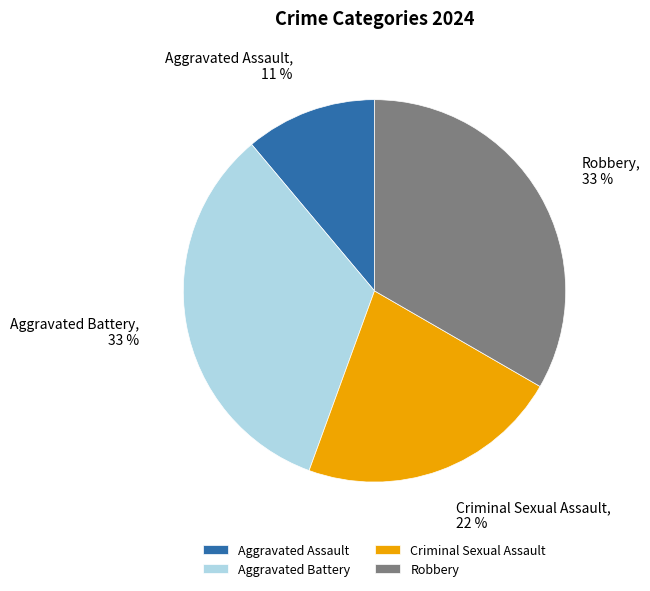

To the nearest percent, what percentage of the pie is Aggravated Battery?

33%